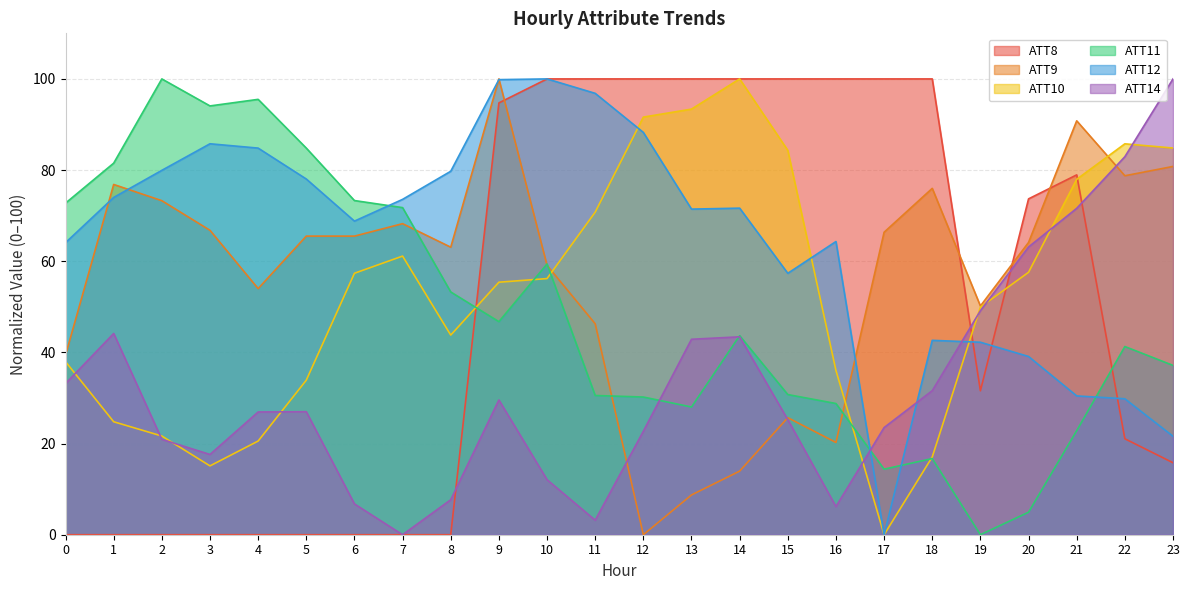

What is the difference between the second highest and second lowest values in the ATT10 series?

78.3